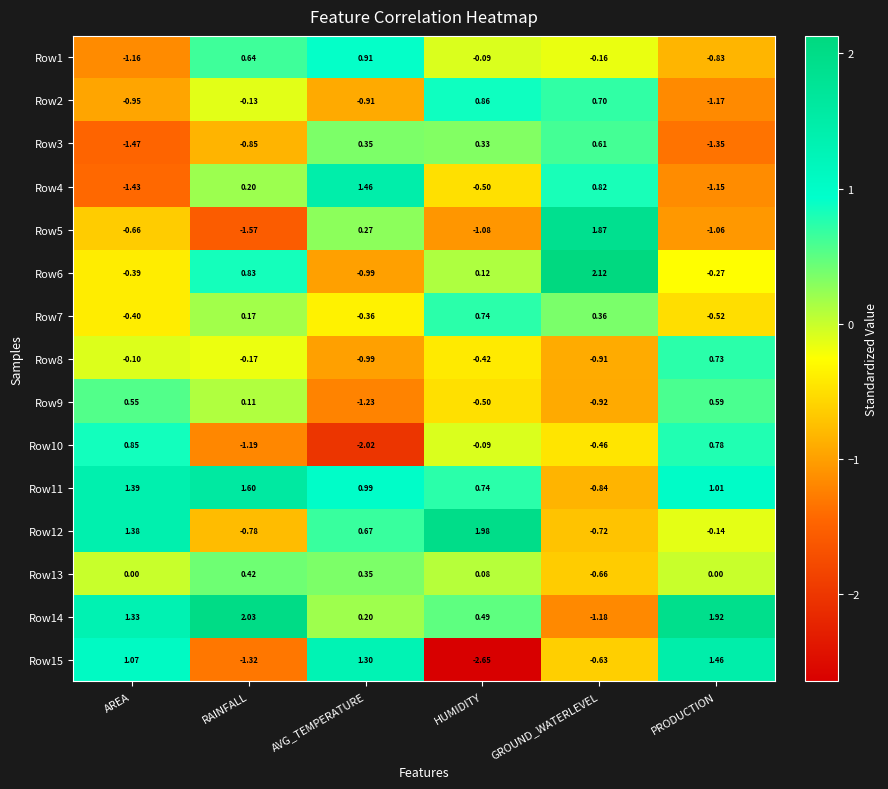

At which label does Row15 first exceed 1?

AREA